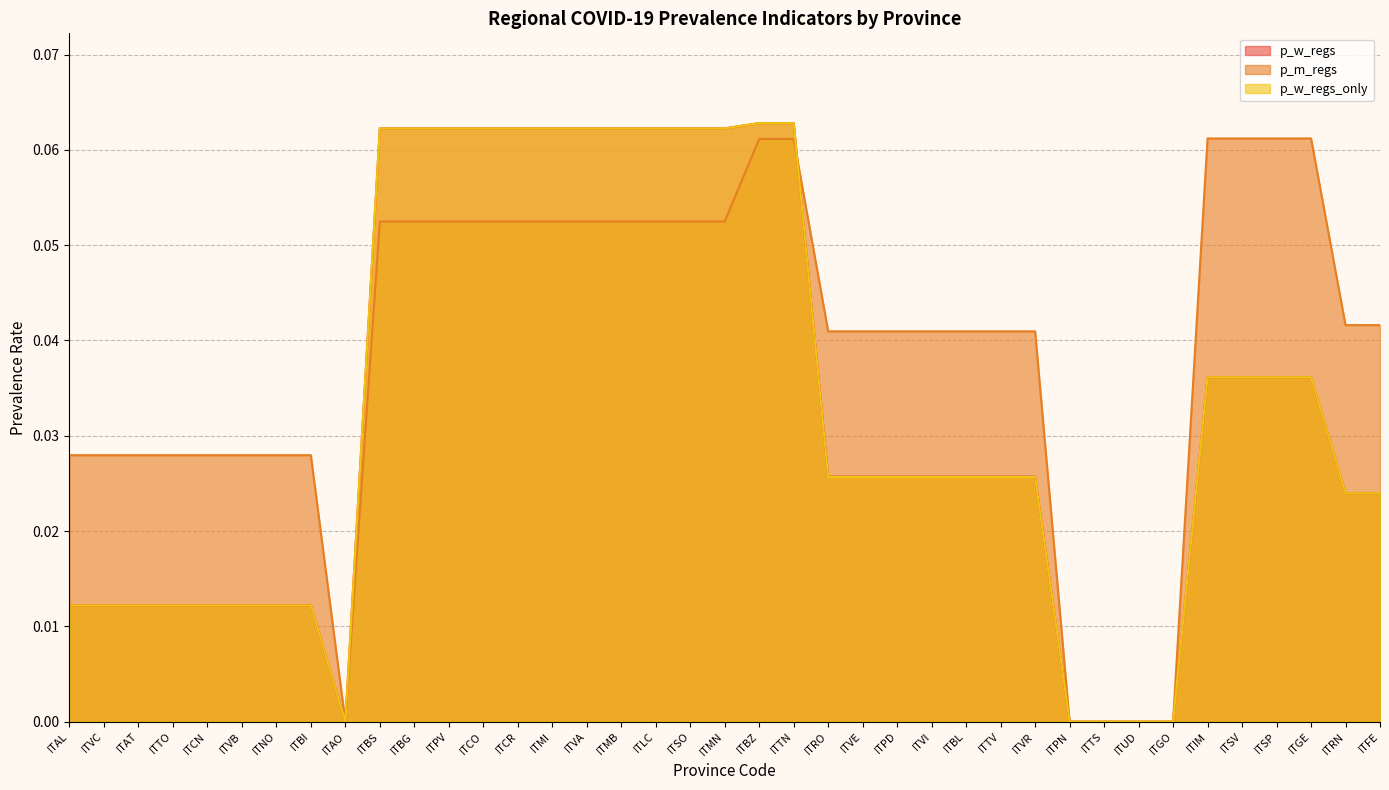

Count the number of data series in this chart.

3